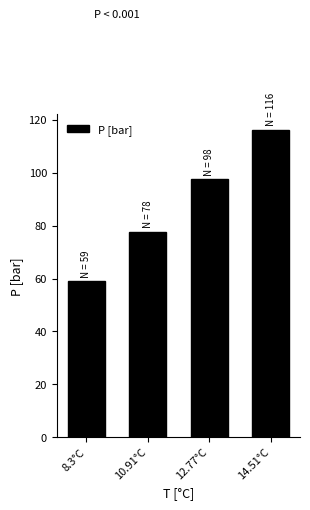

How many bars are there in total?

4